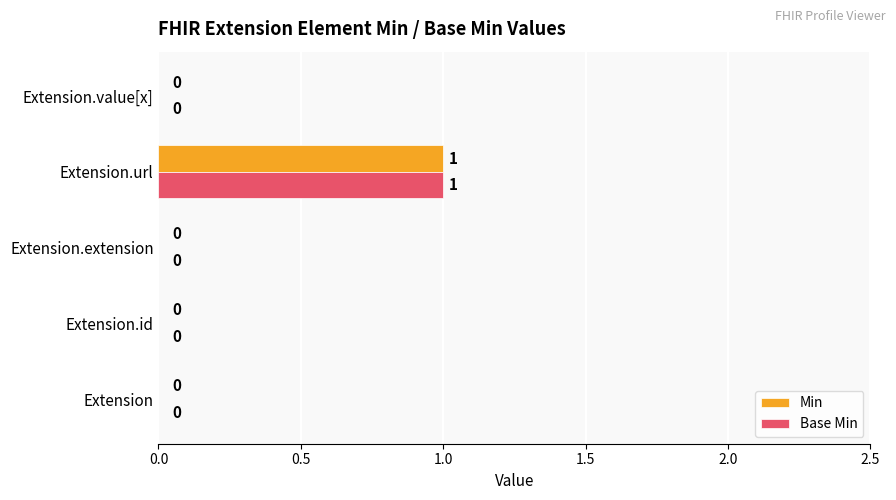

What are all the series names shown in the legend?

Min, Base Min